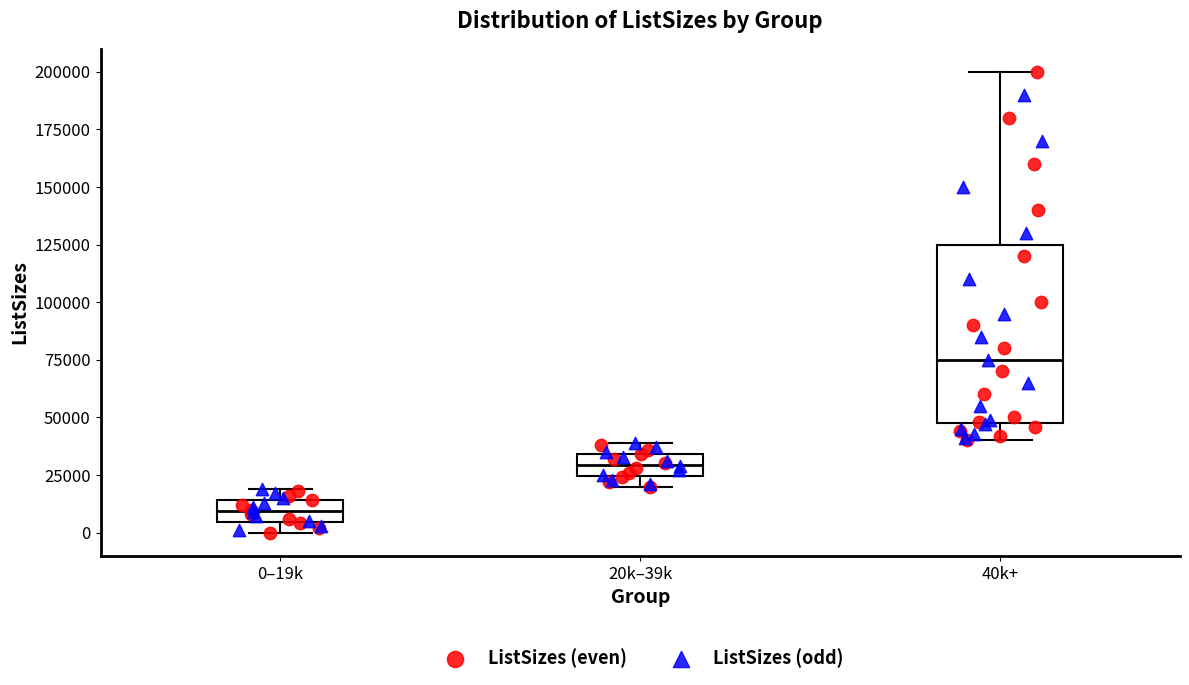

Which box has the lowest median line?

0–19k